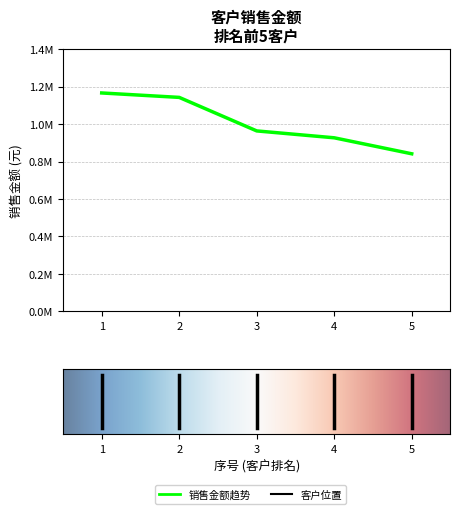

At which label is the value closest to 1003867?

3